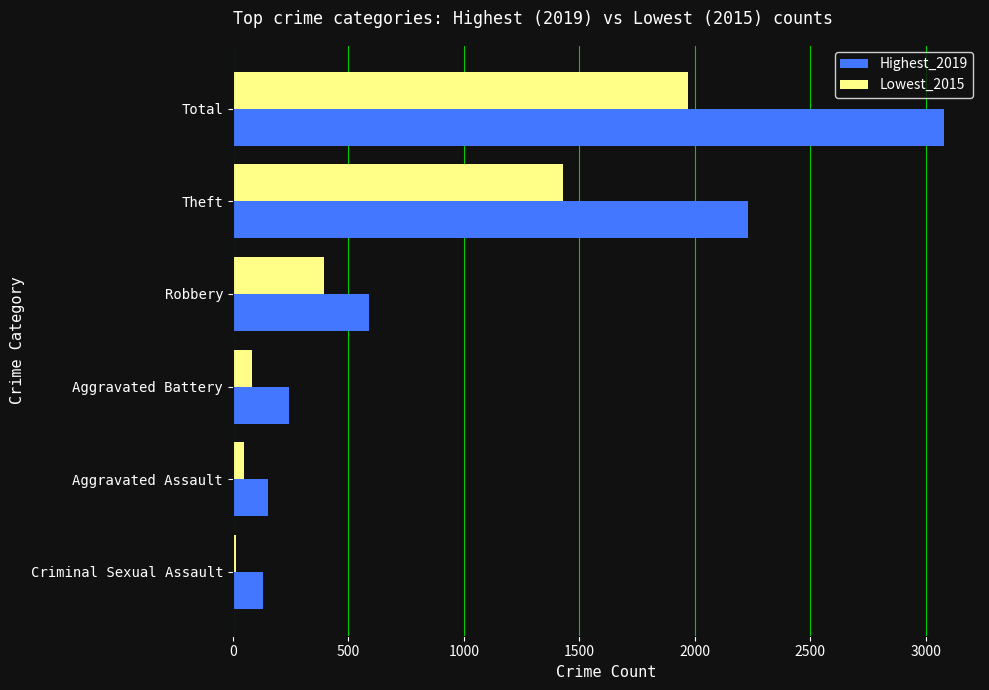

What are all the series names shown in the legend?

Highest_2019, Lowest_2015